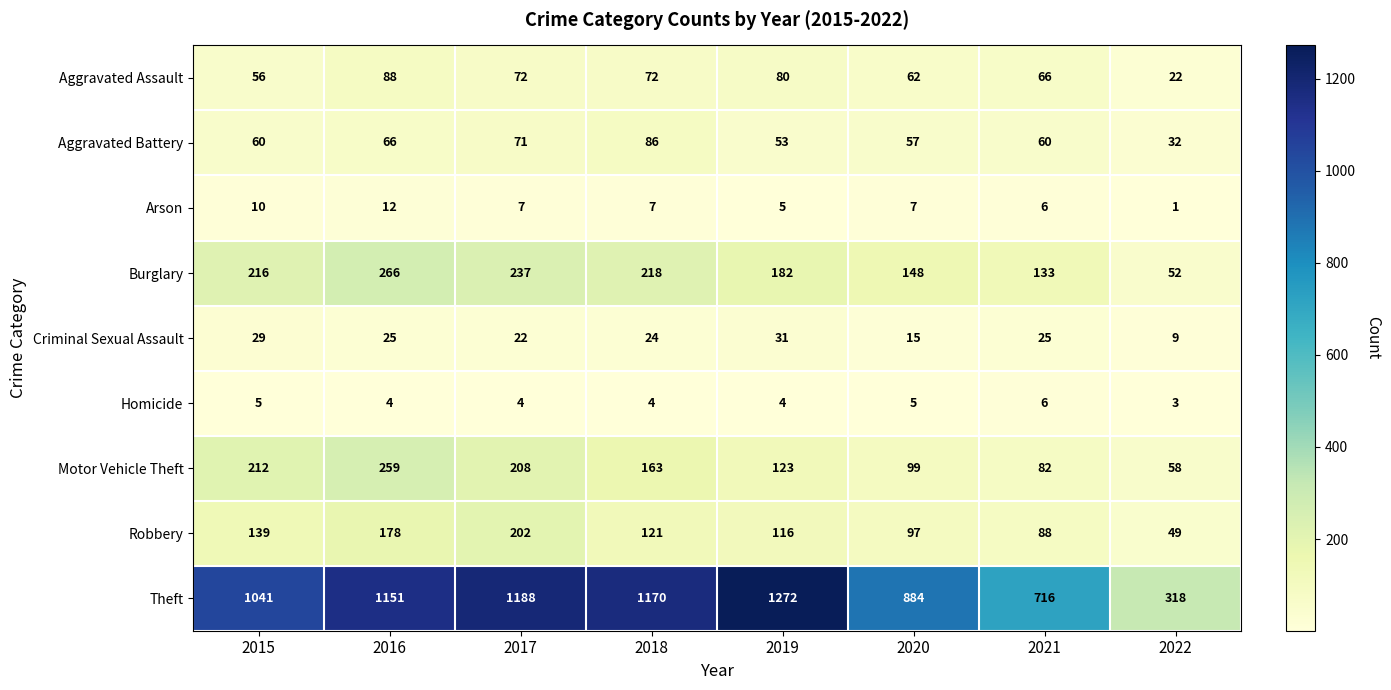

What is the difference between the Motor Vehicle Theft values at 2015 and 2016?

47